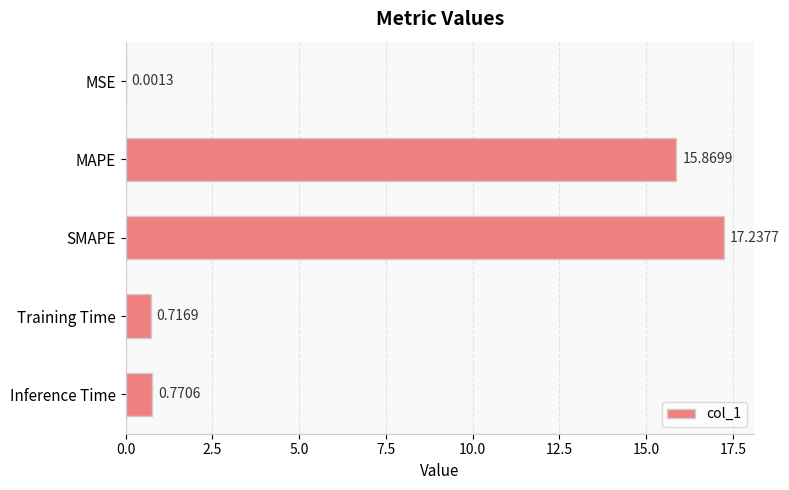

What is the sum of the values at Training Time and MAPE?

16.6